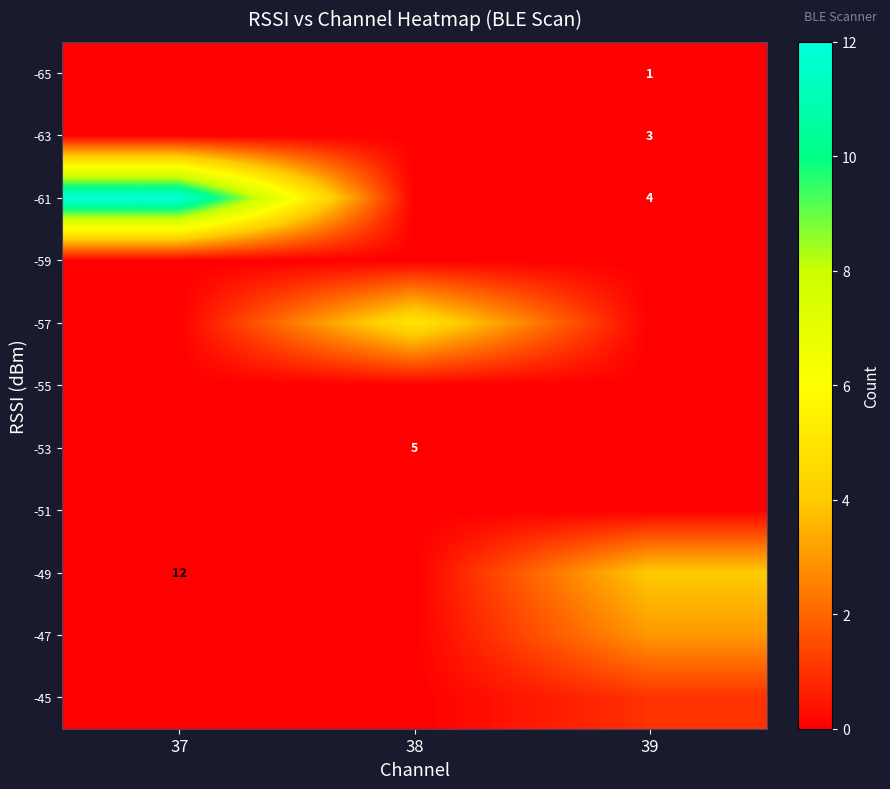

The -61 series shows 4 at 39. True or false?

True